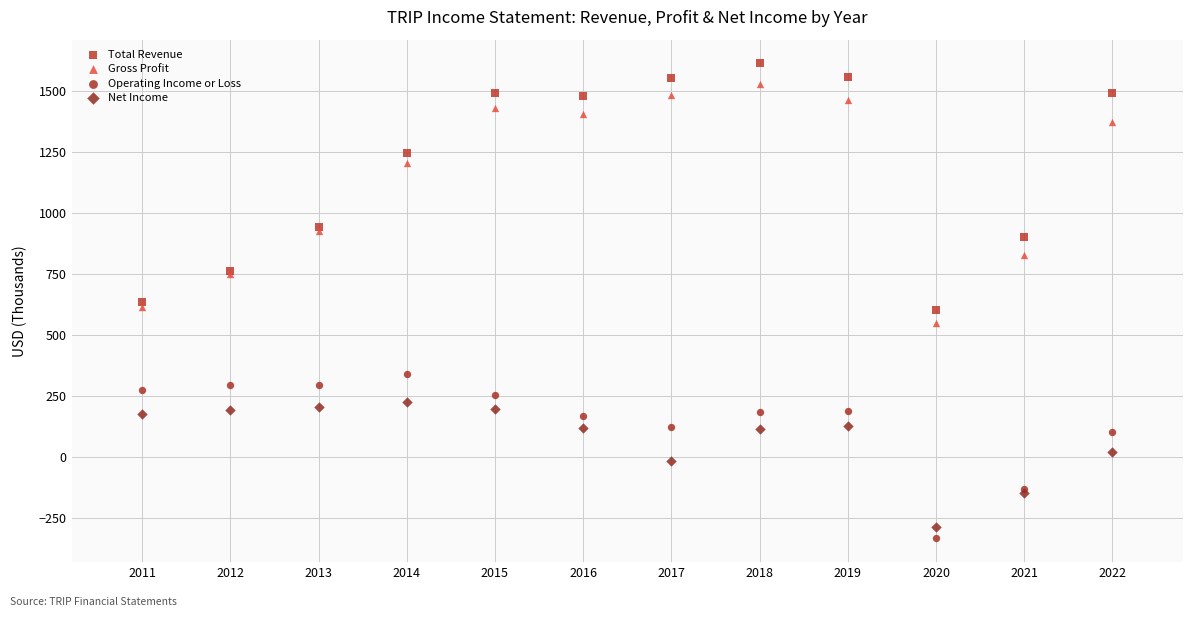

What is the X range (max minus min) for the scatter plot?

11.0